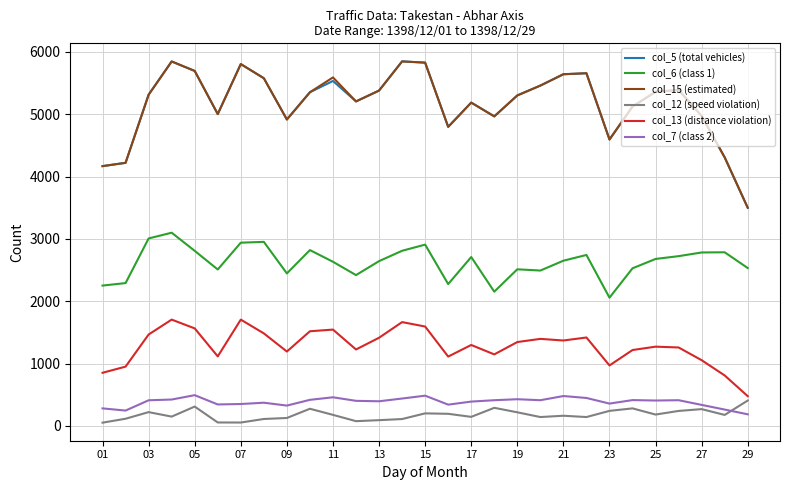

True or false: col_12 (speed violation) and col_5 (total vehicles) intersect in this chart.

False